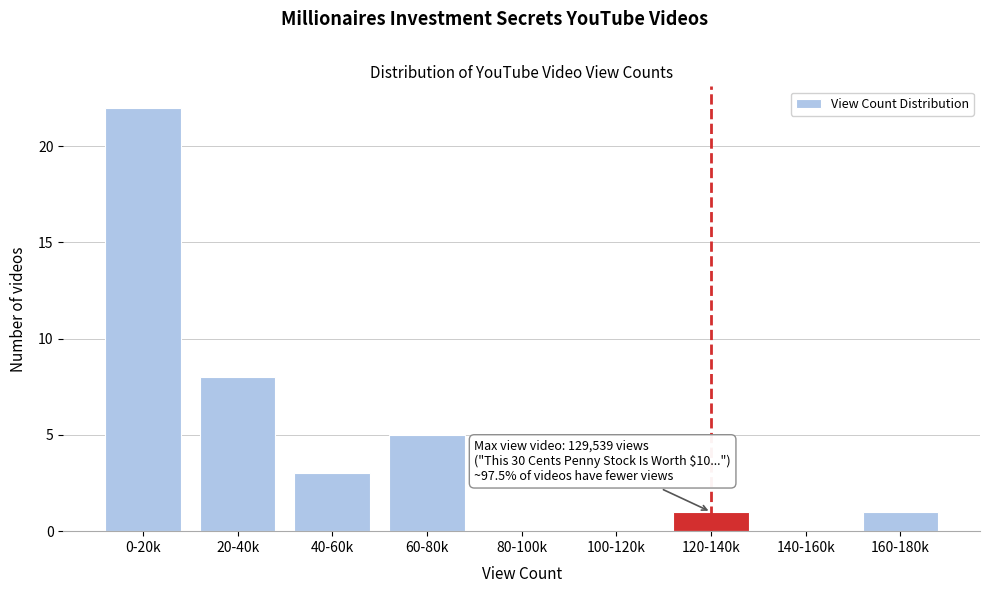

Reading left to right, what are all the values shown in this chart?

0-20k=22	20-40k=8	40-60k=3	60-80k=5	80-100k=0	100-120k=0	120-140k=1	140-160k=0	160-180k=1